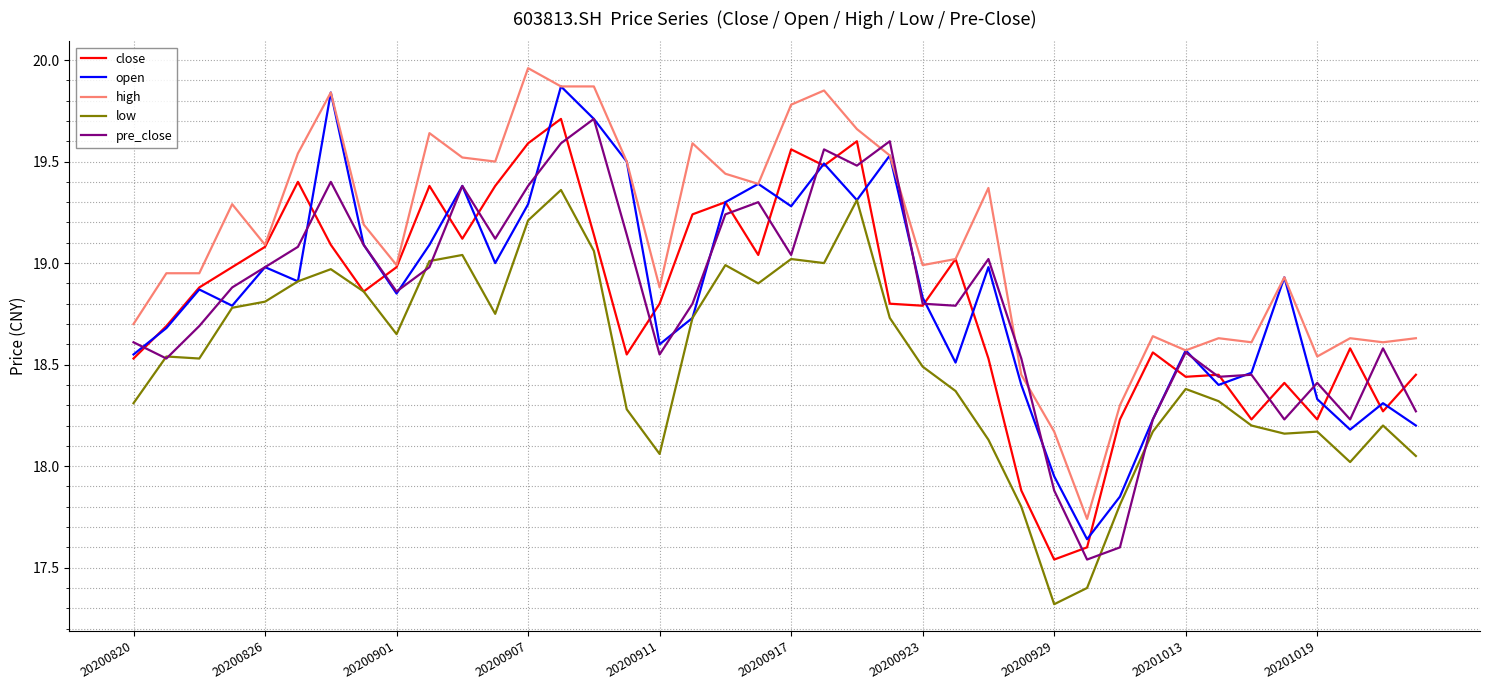

What is the smallest value displayed?

17.3